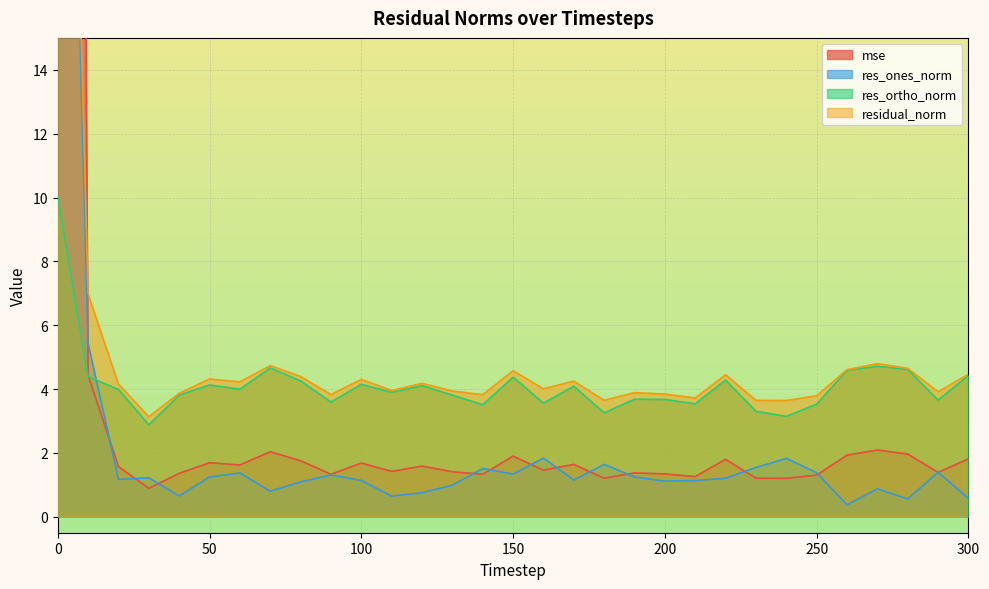

What value does the res_ones_norm series have at 40?

0.7